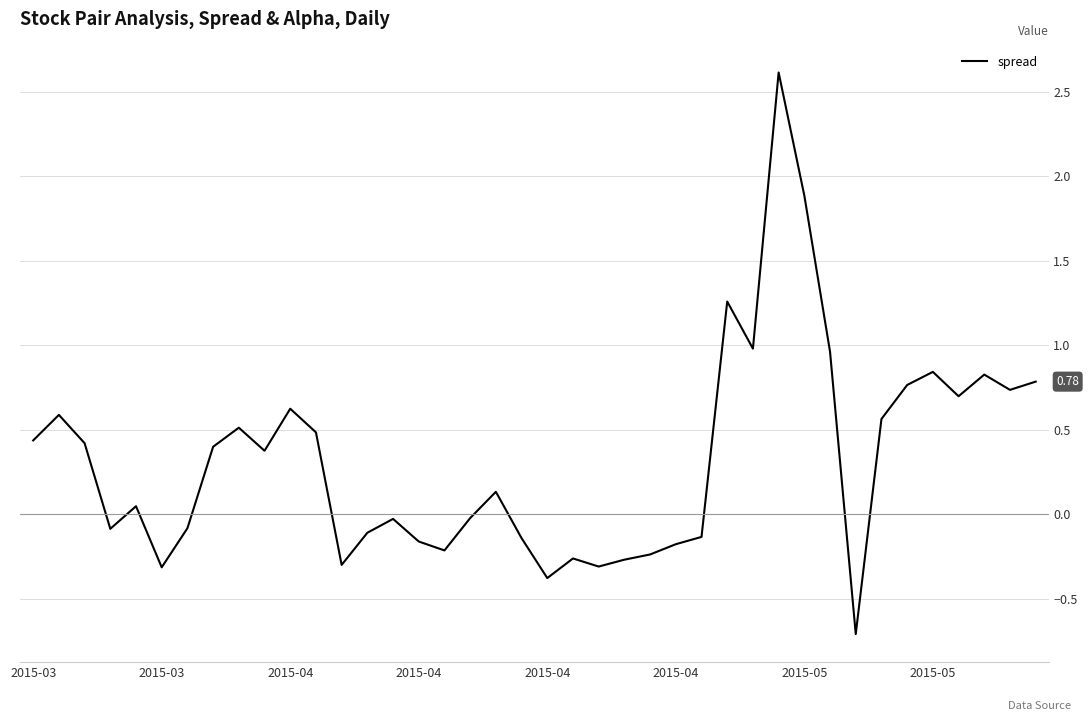

What is the difference between the maximum and minimum values?

3.3